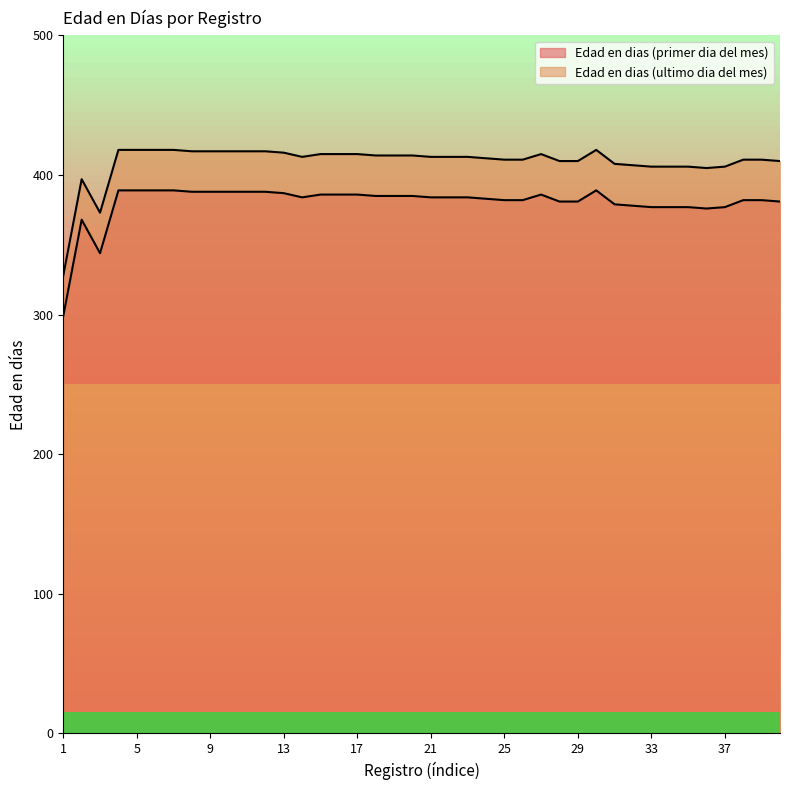

List the series in order of their overall mean, lowest first.

Edad en dias (primer dia del mes), Edad en dias (ultimo dia del mes)